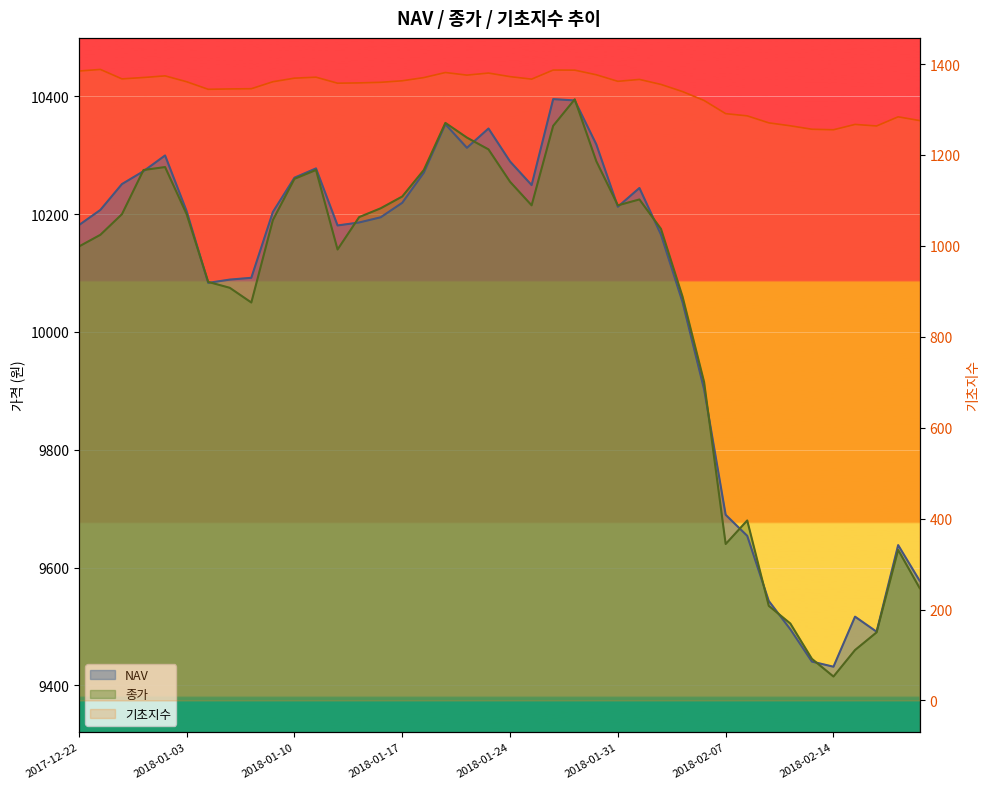

Reading left to right, extract all data points from this chart.

NAV: 10181.3	10207.2	10251.1	10273.0	10299.7	10205.1	10083.4	10088.9	10092.0	10203.7	10261.9	10277.7	10180.8	10185.9	10194.7	10219.4	10270.4	10352.8	10312.7	10345.5	10289.5	10249.4	10395.4	10393.1	10318.5	10212.6	10244.5	10165.2	10050.7	9902.6	9689.6	9653.9	9543.3	9495.2	9440.4	9431.7	9516.7	9491.1	9638.1	9577.5
기초지수: 1384.6	1388.1	1367.3	1370.3	1373.9	1361.0	1344.4	1345.2	1345.7	1361.0	1368.9	1371.0	1357.8	1358.5	1359.8	1363.1	1370.2	1381.3	1375.6	1380.1	1372.3	1366.8	1386.8	1386.5	1376.4	1361.9	1366.1	1355.1	1339.4	1319.8	1290.8	1286.0	1270.6	1264.1	1256.5	1255.4	1267.2	1263.7	1283.9	1275.6
종가: 10145.0	10165.0	10200.0	10275.0	10280.0	10200.0	10085.0	10075.0	10050.0	10190.0	10260.0	10275.0	10140.0	10195.0	10210.0	10230.0	10275.0	10355.0	10330.0	10310.0	10255.0	10215.0	10350.0	10395.0	10290.0	10215.0	10225.0	10175.0	10060.0	9915.0	9640.0	9680.0	9535.0	9505.0	9445.0	9415.0	9460.0	9490.0	9630.0	9565.0